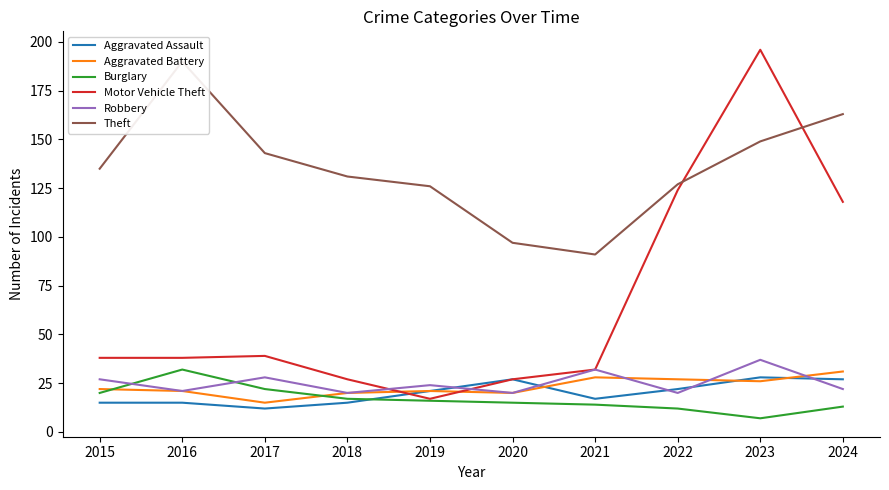

Which category has the lowest value in the Aggravated Assault series?

2017